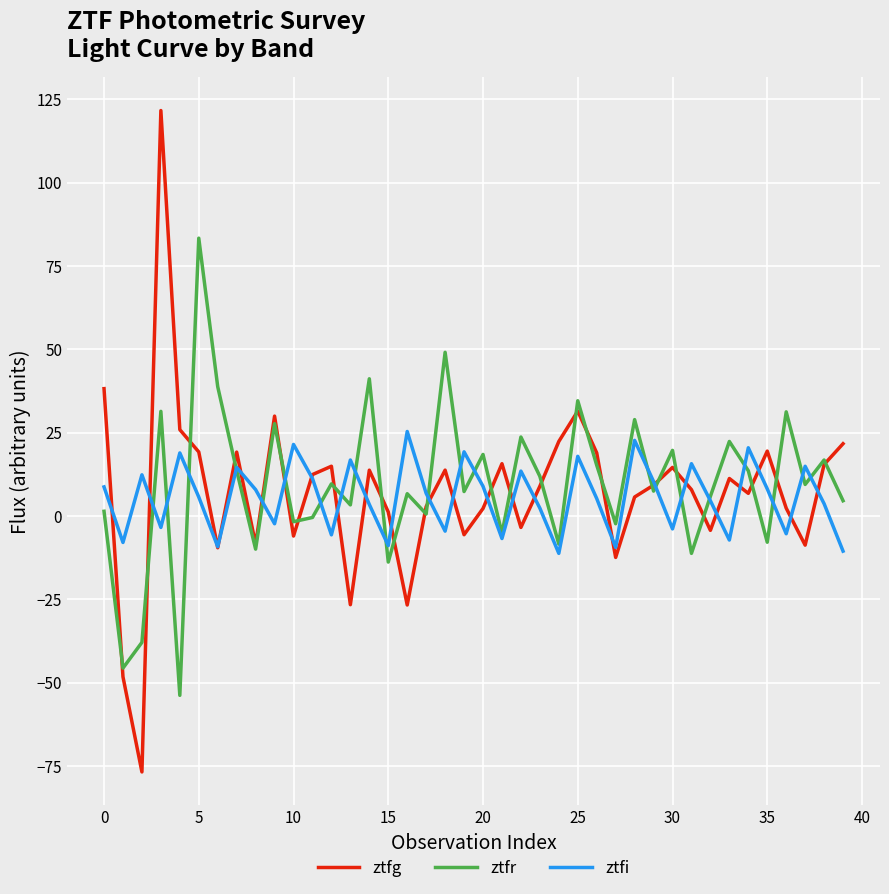

Which series has the widest spread of values?

ztfg